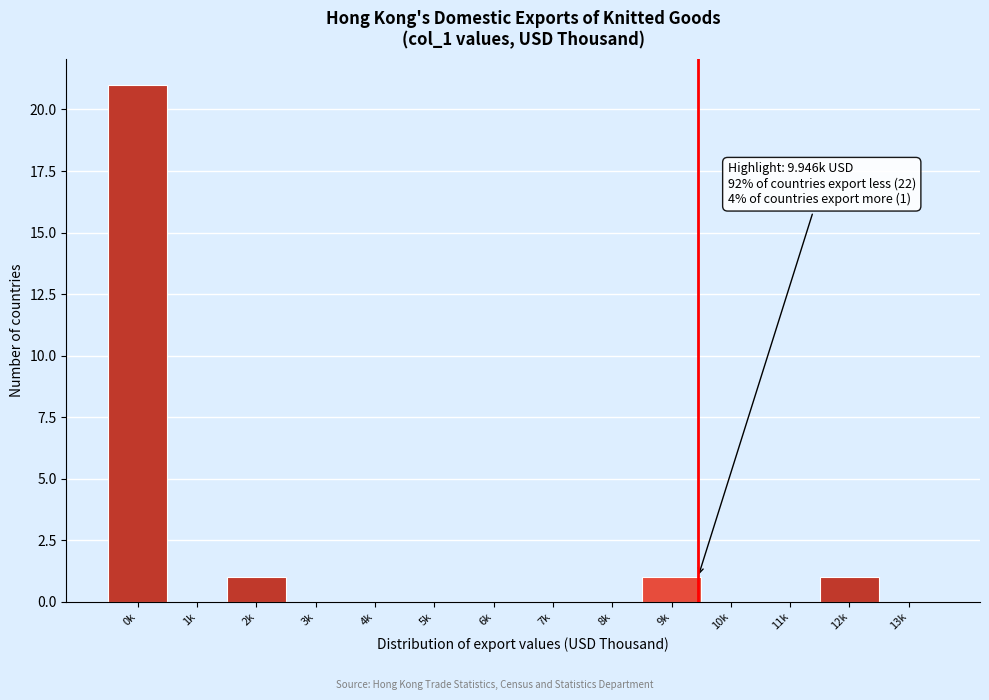

Reading left to right, what are all the values shown in this chart?

0k=21	1k=0	2k=1	3k=0	4k=0	5k=0	6k=0	7k=0	8k=0	9k=1	10k=0	11k=0	12k=1	13k=0